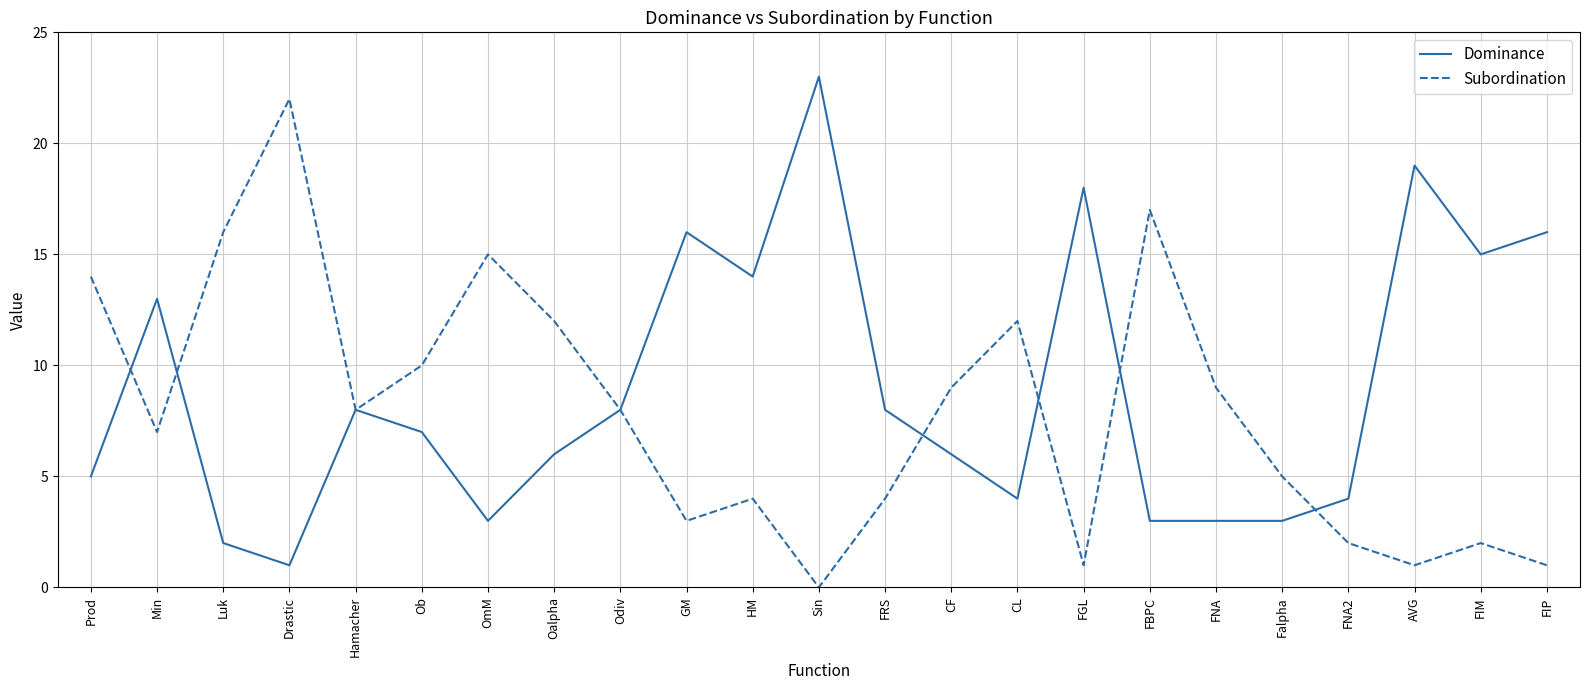

Rank the series by their average value, from lowest to highest.

Subordination, Dominance